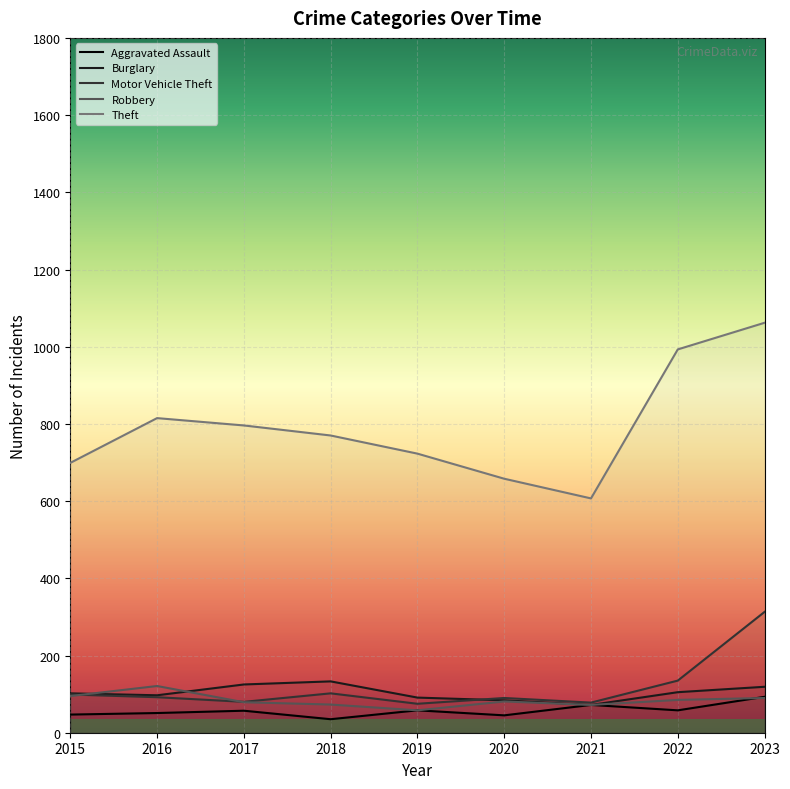

What is the difference between the second highest and second lowest values in the Theft series?

335